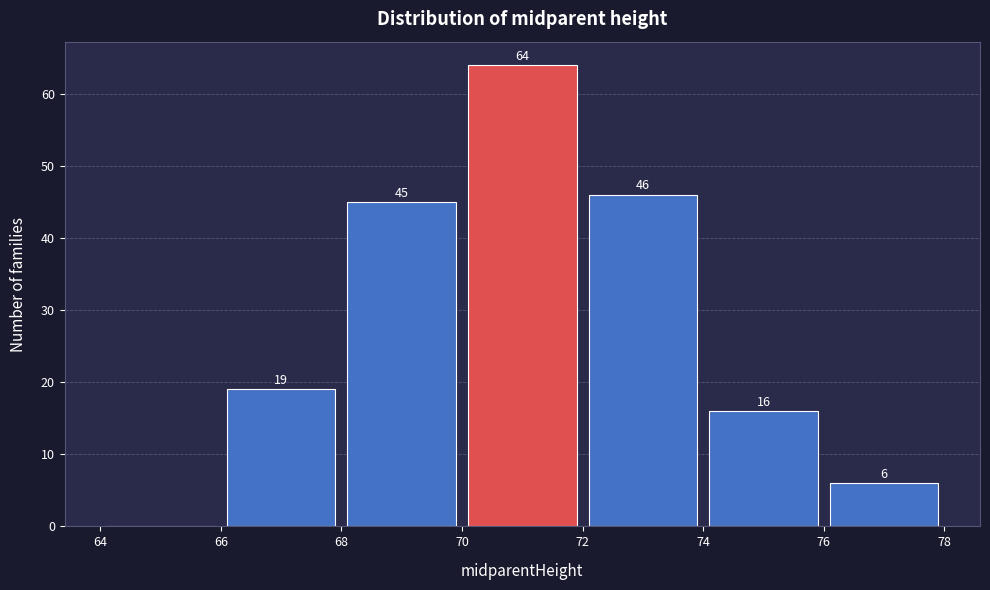

Over which range of the x-axis is the bar tallest?

70 to 72